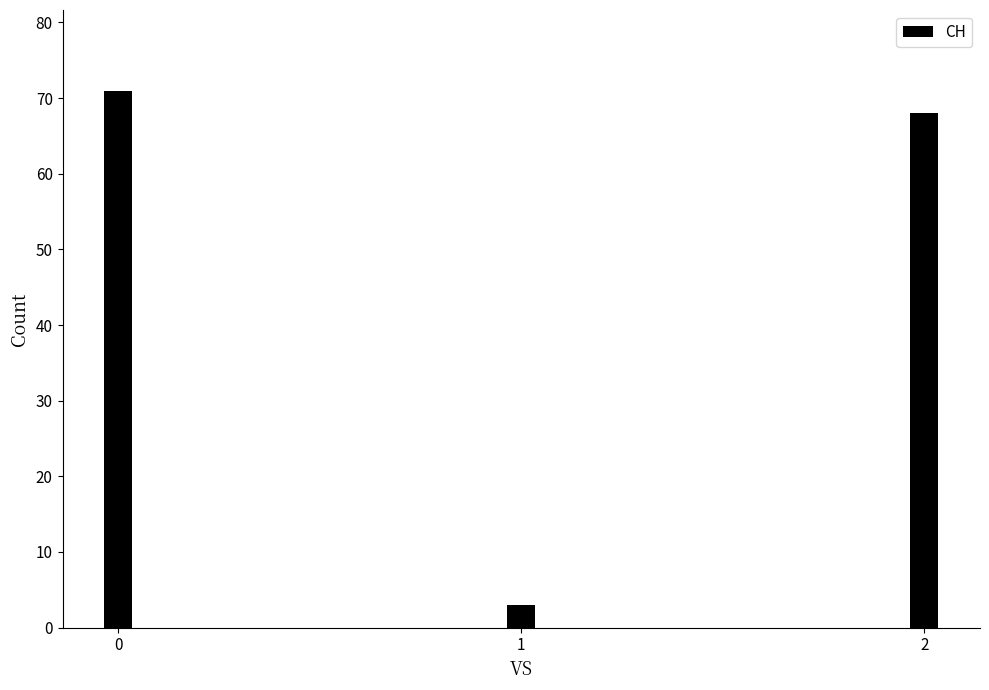

How many values are below 68?

1